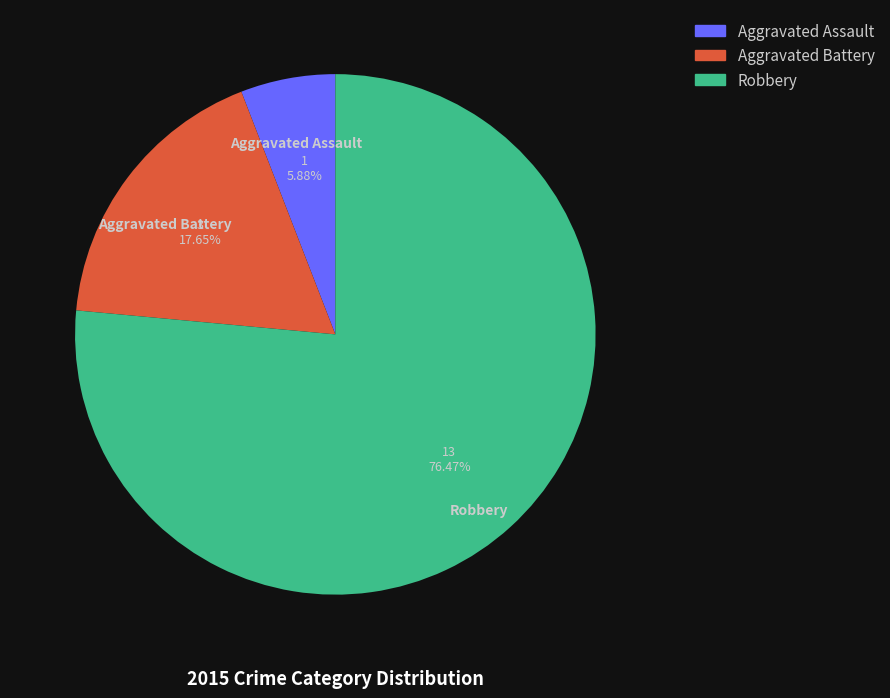

To the nearest percent, what percentage of the pie is Robbery?

76%